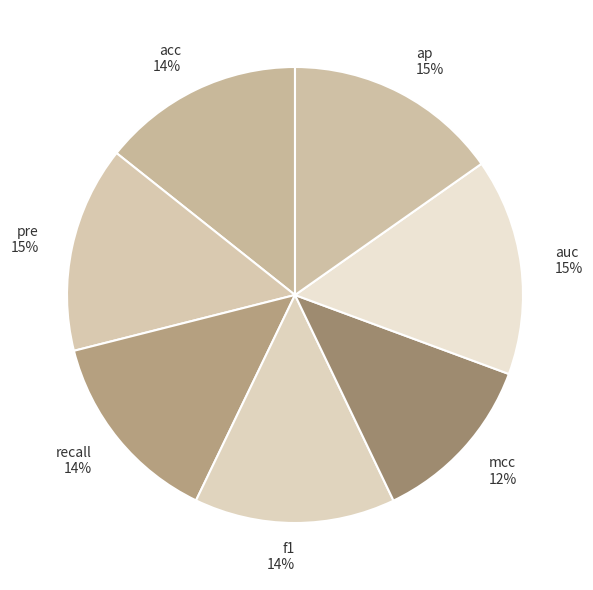

Which has a higher value, mcc or acc?

acc